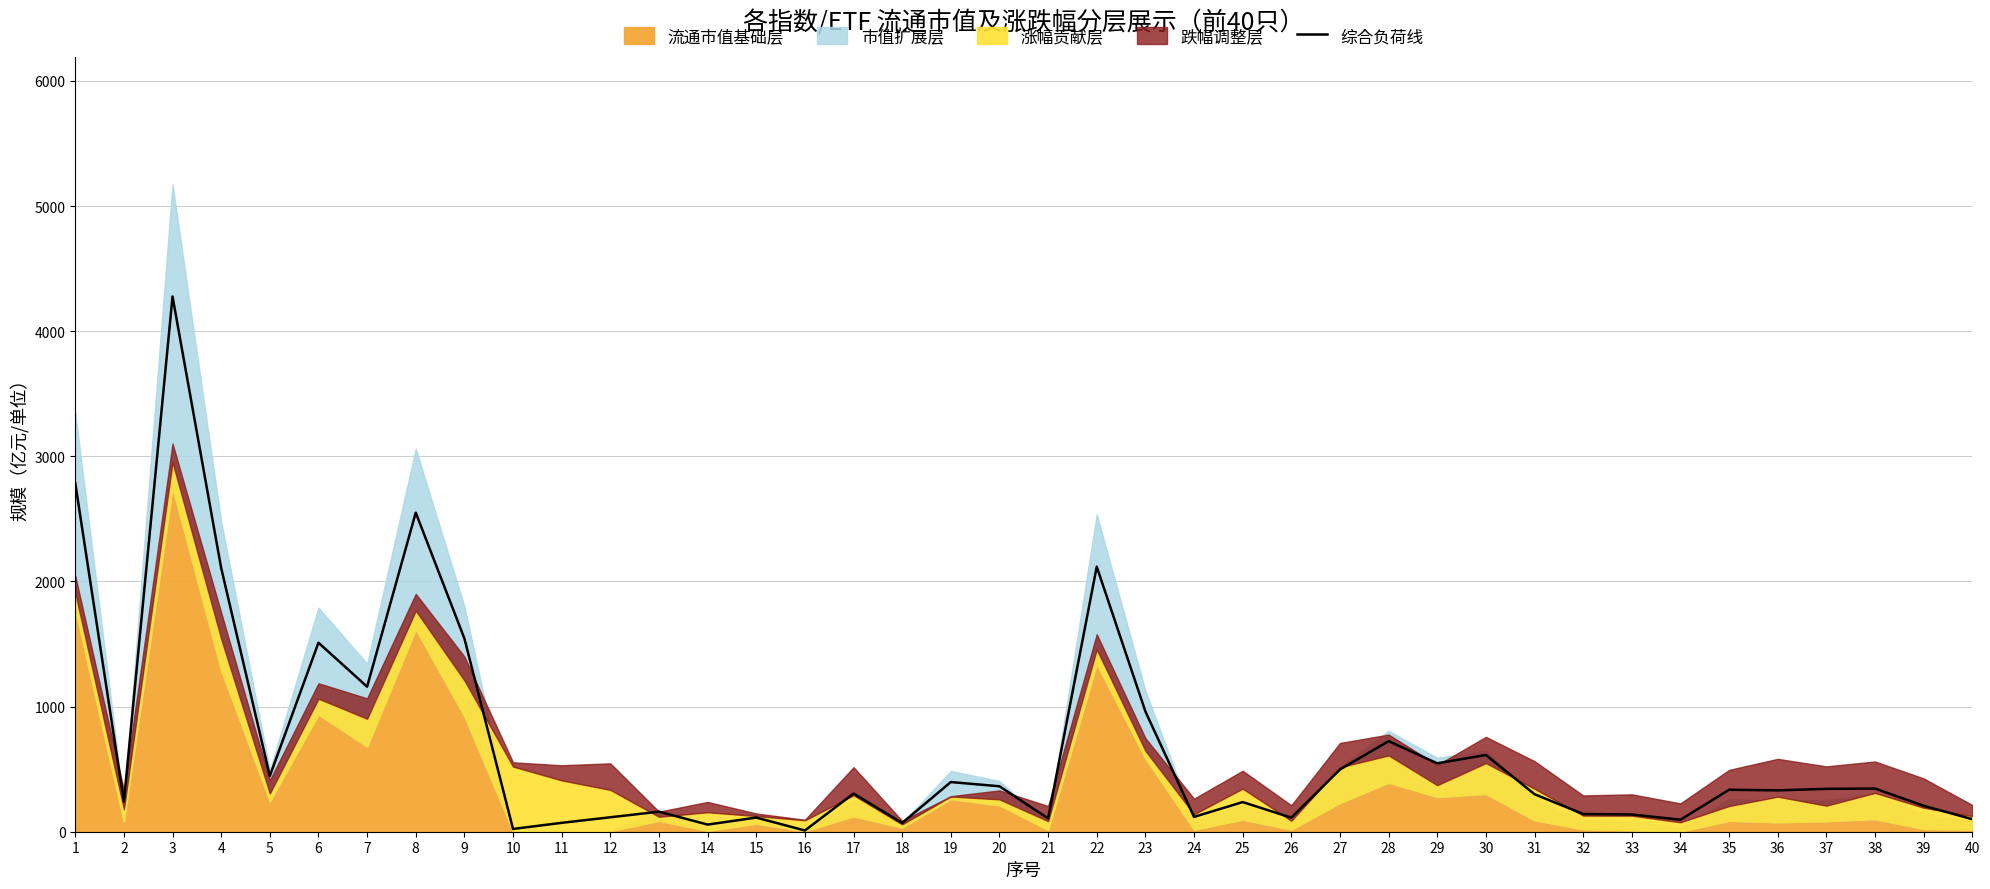

At which label is the value closest to 2143?

22